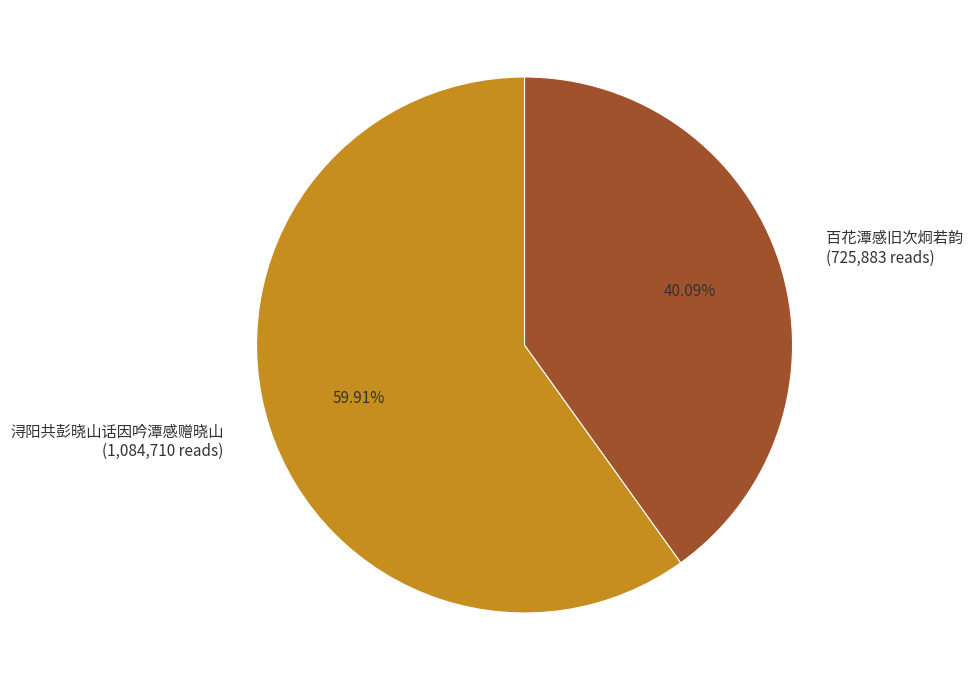

To the nearest percent, what is the difference between the largest and smallest slice percentages?

20%